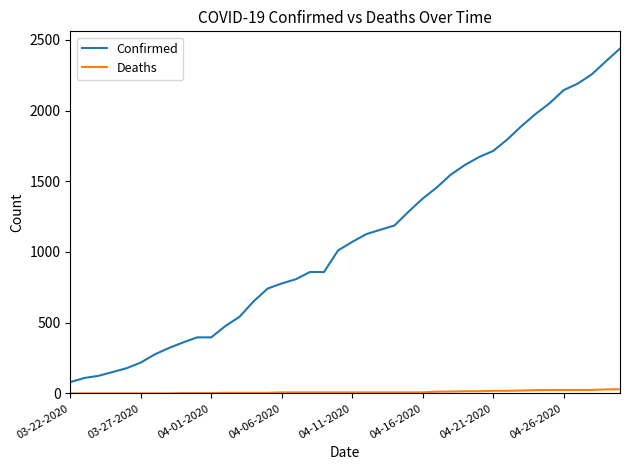

Which series has the largest total across all categories?

Confirmed